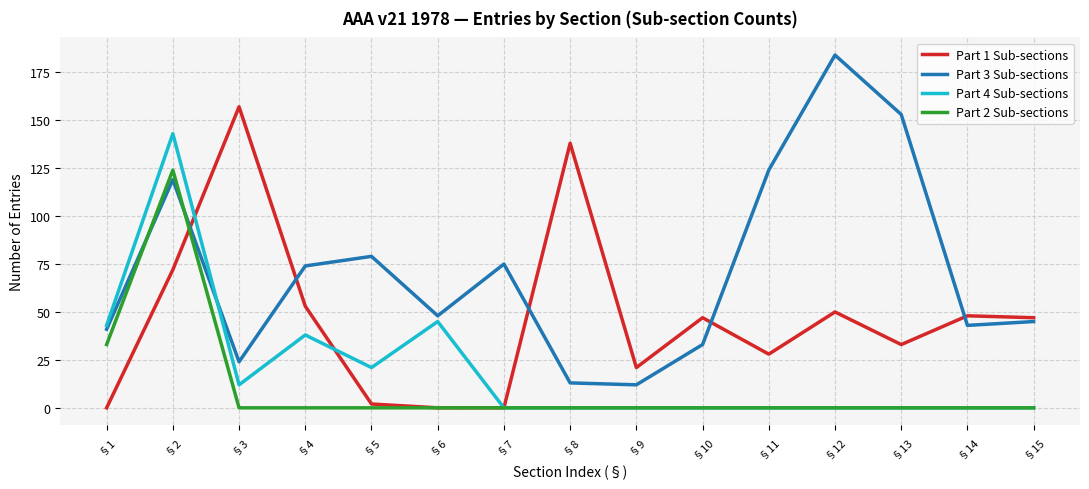

What is the sum of all Part 2 Sub-sections values?

157